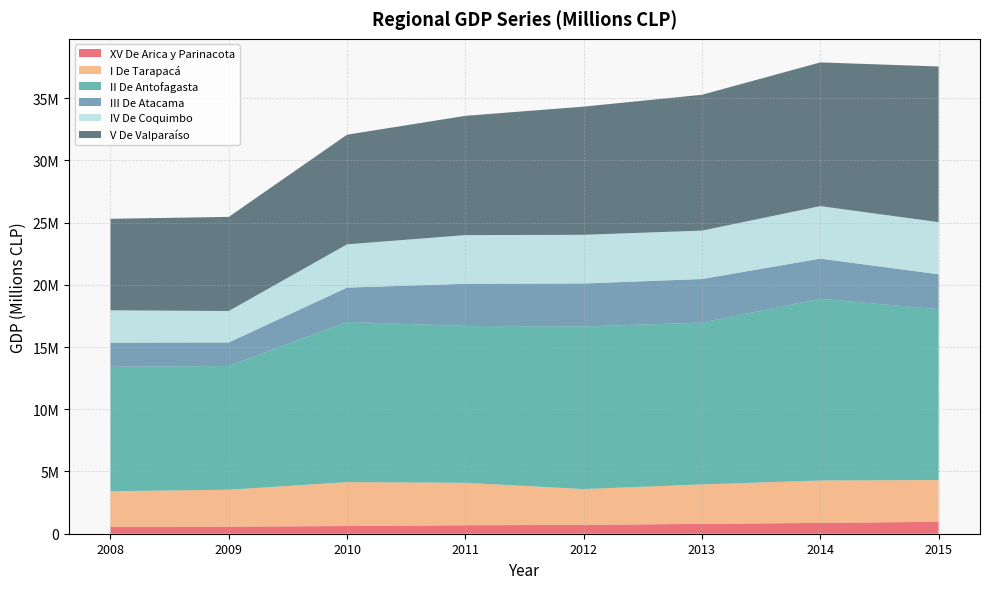

Reading right to left, transcribe all the data shown in this chart.

XV De Arica y Parinacota: 2015=959560	2014=869116	2013=791498	2012=710765	2011=681837	2010=617461	2009=568053	2008=561886
I De Tarapacá: 2015=3352673	2014=3407355	2013=3168317	2012=2876974	2011=3410644	2010=3527524	2009=2965390	2008=2852172
II De Antofagasta: 2015=13723754	2014=14599244	2013=13003959	2012=13067578	2011=12603517	2010=12870414	2009=9945580	2008=9998303
III De Atacama: 2015=2810529	2014=3226718	2013=3499799	2012=3450909	2011=3385094	2010=2758525	2009=1887069	2008=1941954
IV De Coquimbo: 2015=4188618	2014=4218551	2013=3890534	2012=3910770	2011=3911508	2010=3476621	2009=2528553	2008=2595500
V De Valparaíso: 2015=12505625	2014=11547504	2013=10915352	2012=10298164	2011=9583900	2010=8809780	2009=7562445	2008=7354030